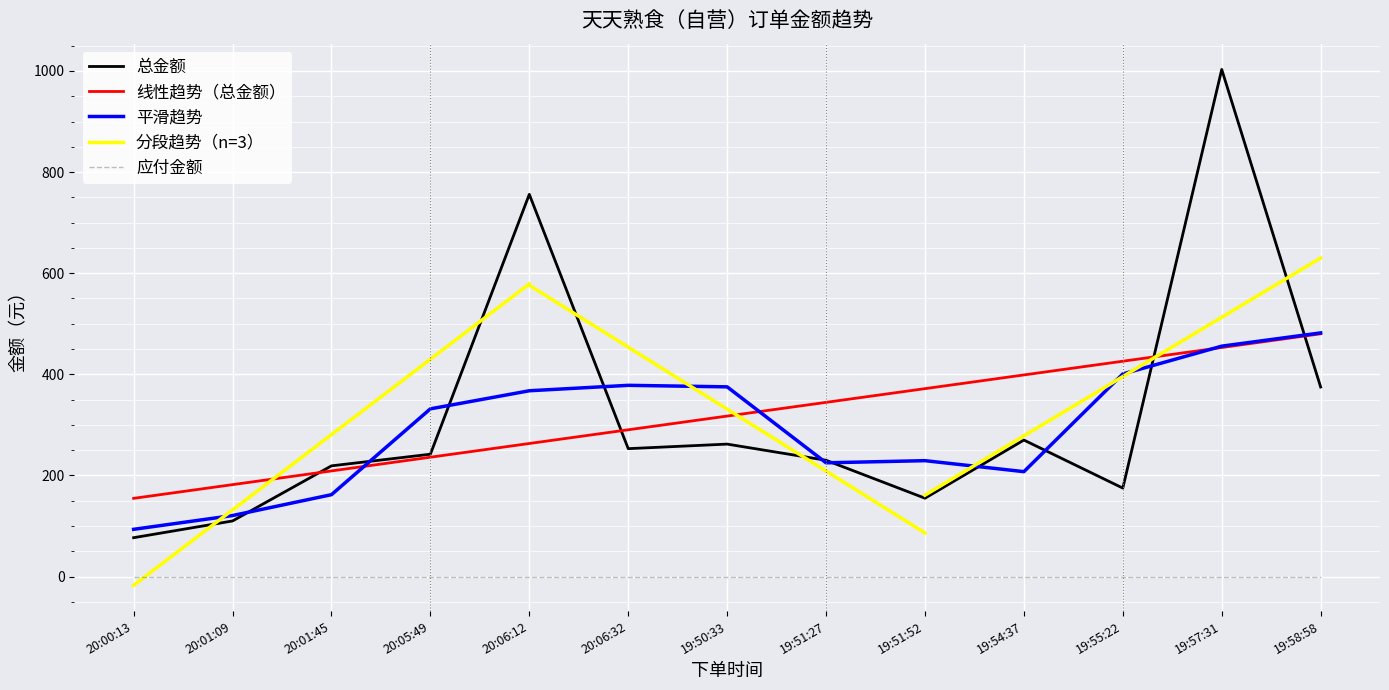

Is this an area chart (filled region under the line)?

No